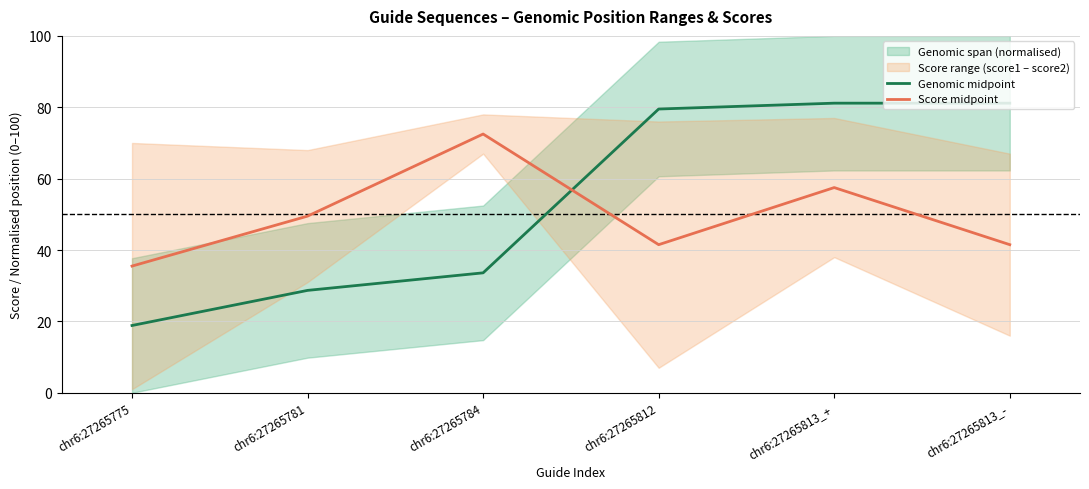

The Score midpoint series shows 49.5 at chr6:27265781. True or false?

True